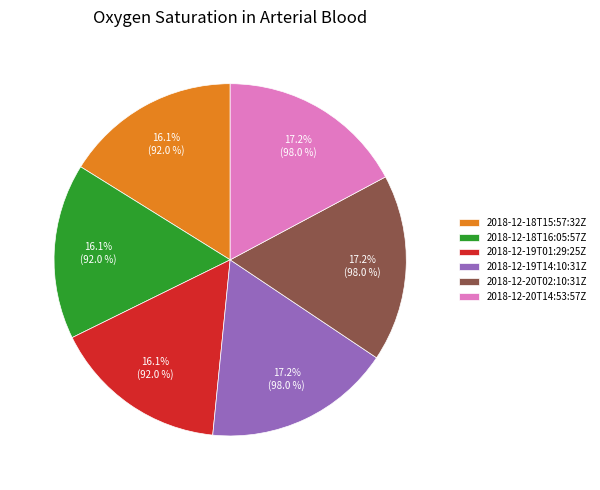

To the nearest percent, what portion does 2018-12-19T01:29:25Z represent?

16%